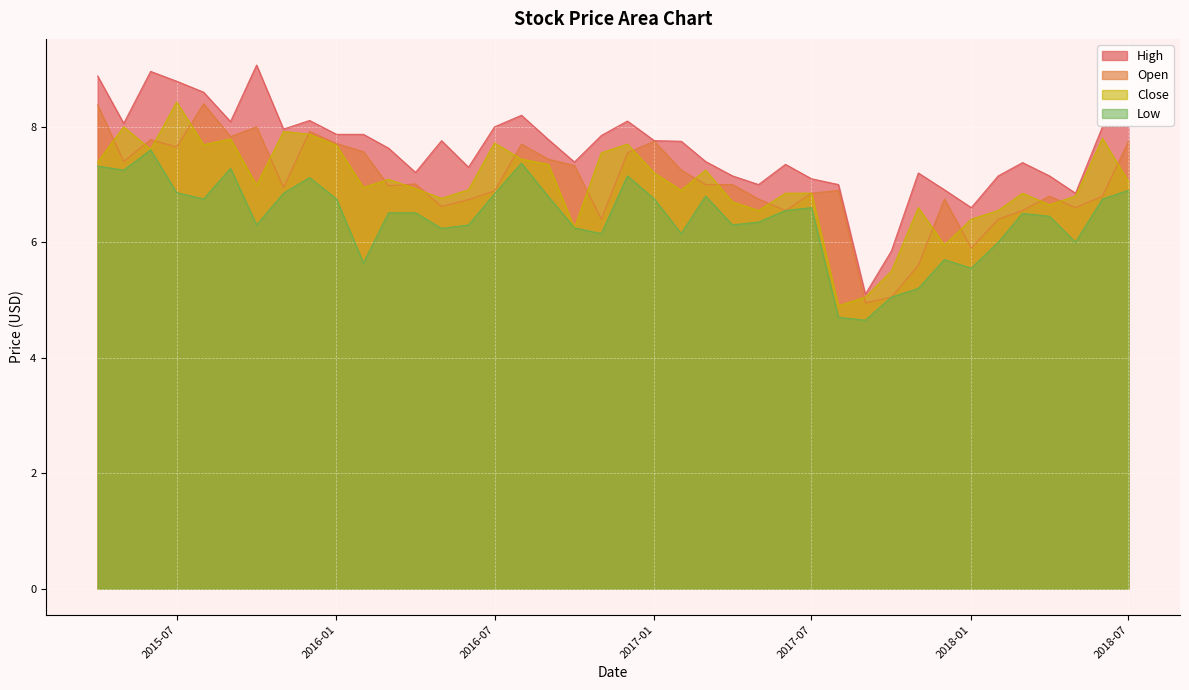

At which category is the sum across all series the highest?

2015-04-01